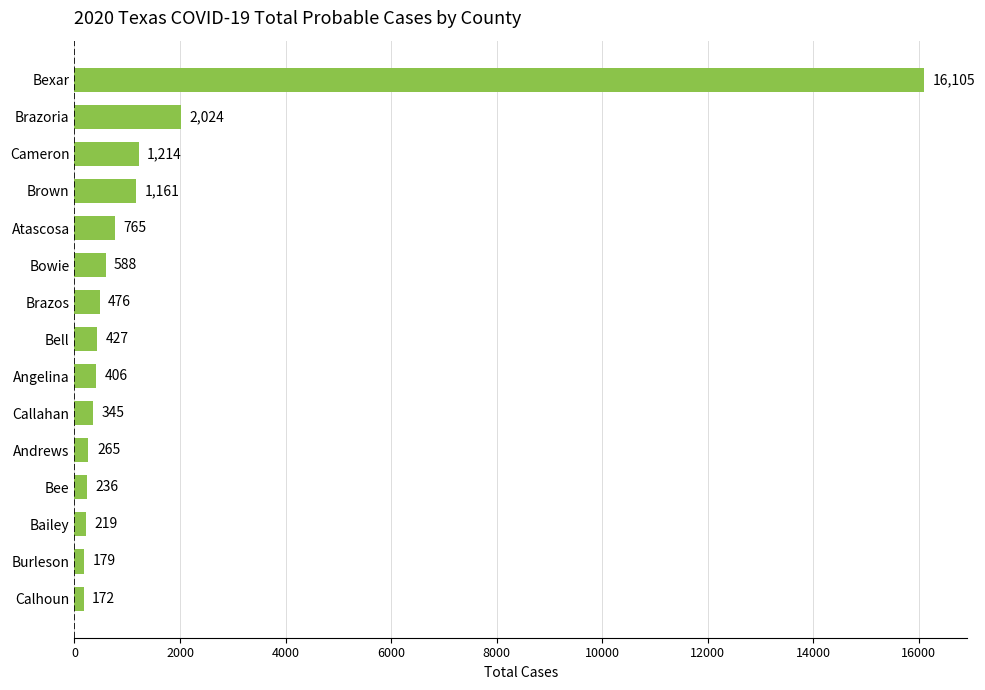

Rank the categories by value from lowest to highest.

Calhoun, Burleson, Bailey, Bee, Andrews, Callahan, Angelina, Bell, Brazos, Bowie, Atascosa, Brown, Cameron, Brazoria, Bexar